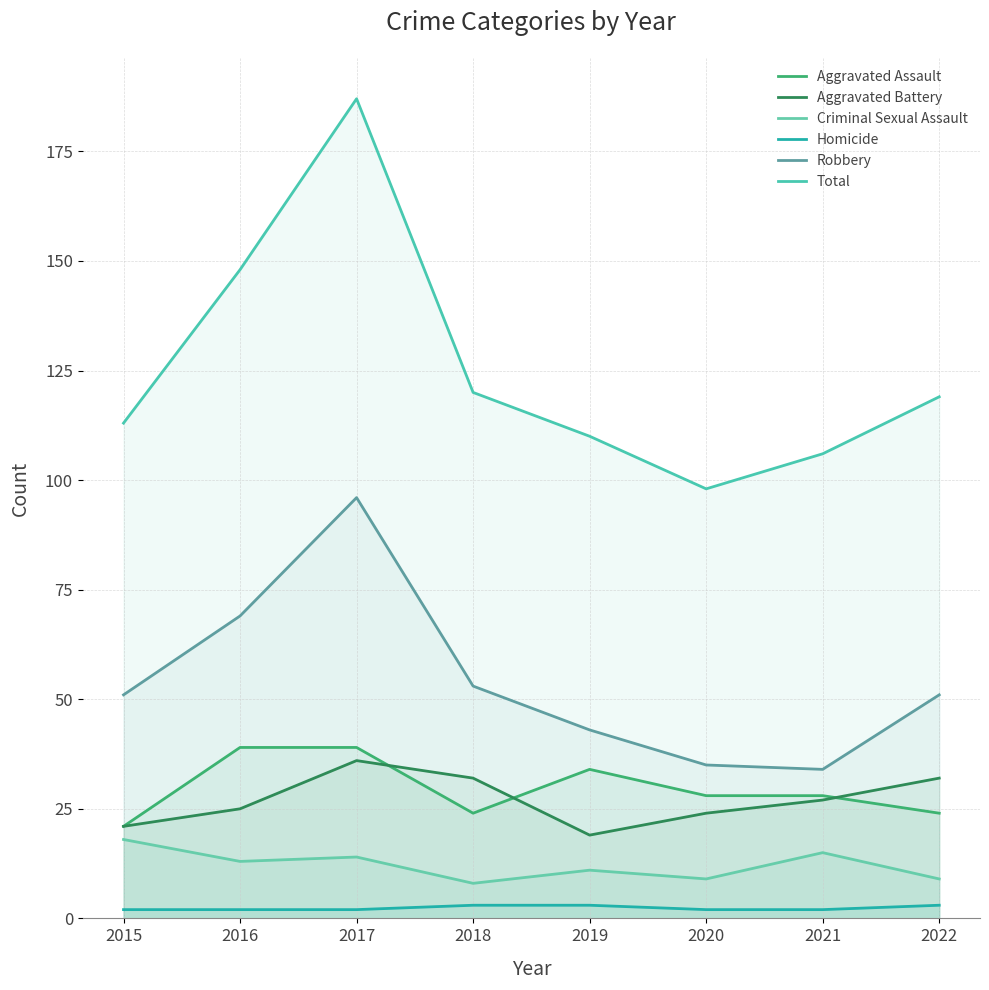

At which category does the chart reach its peak across all series?

2017